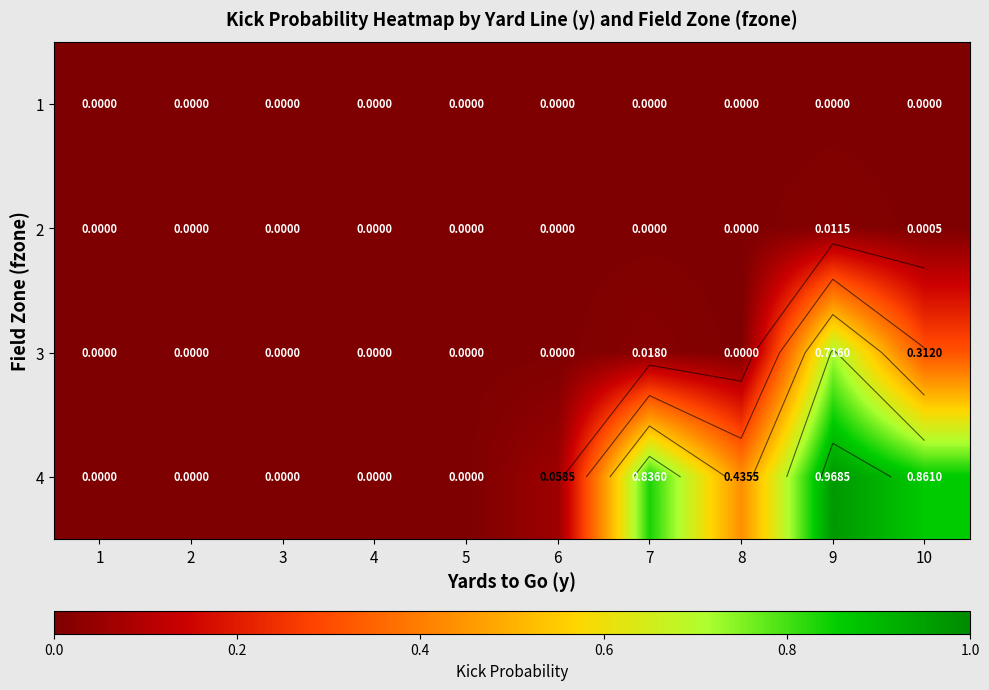

Which series has the largest total across all categories?

4